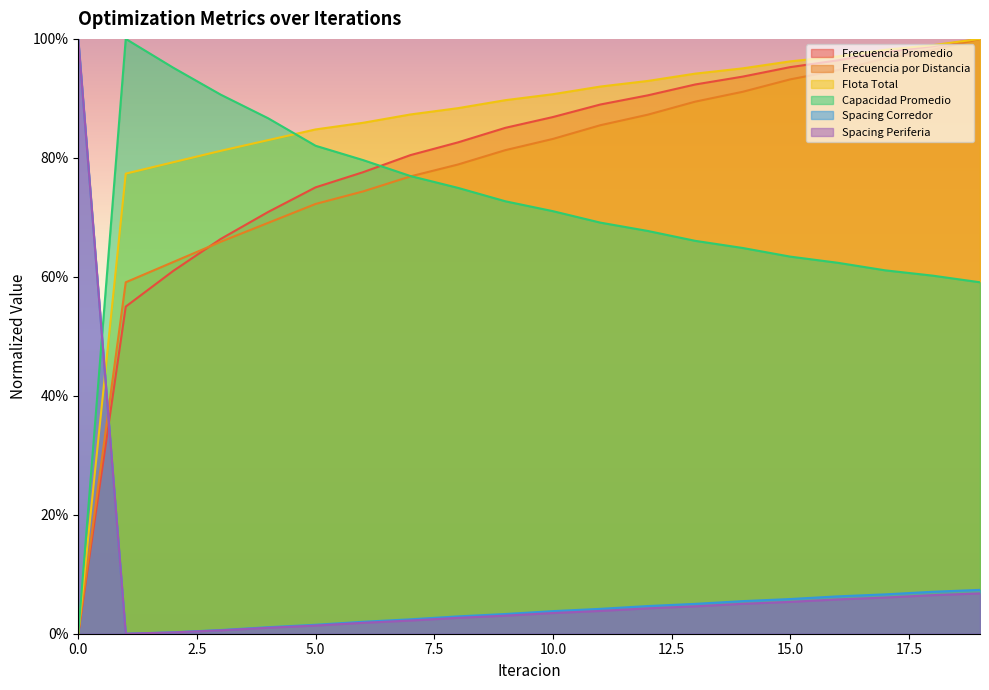

True or false: Frecuencia por Distancia has more than 1 interior local peaks.

False